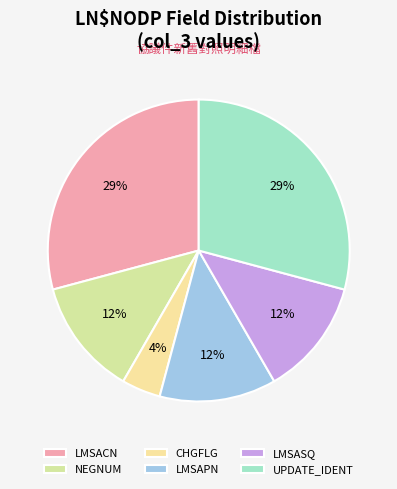

What is the ratio of the value at CHGFLG to the value at LMSASQ?

0.3